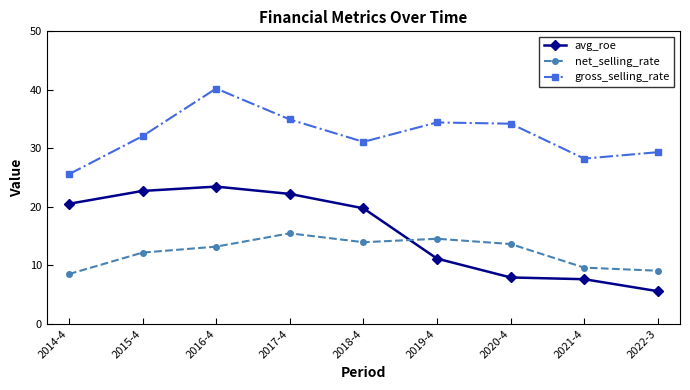

Where is avg_roe nearest to the value 14?

2019-4